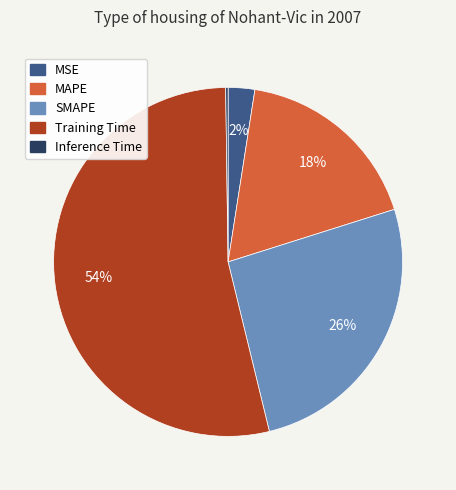

Is the sum of MSE and MAPE greater than half?

No